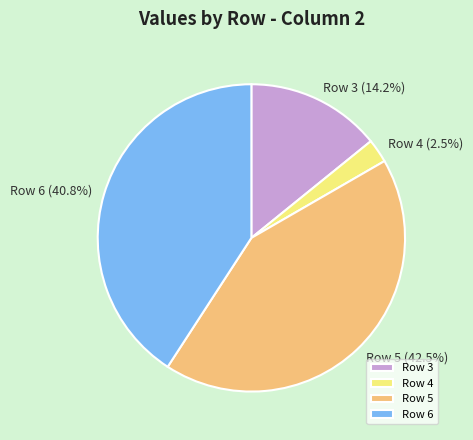

Does any single category account for the majority?

No